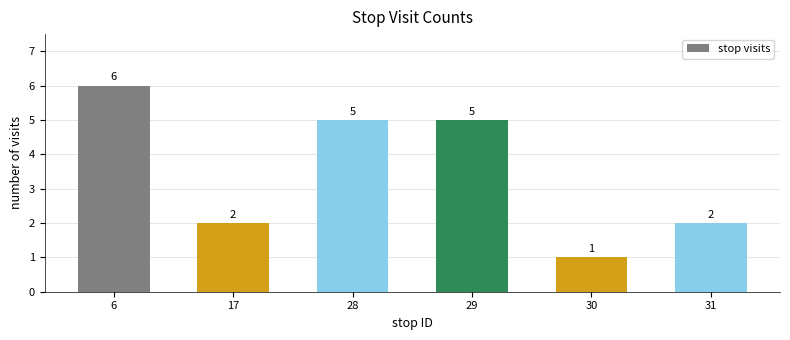

Between 29 and 30, which is larger?

29